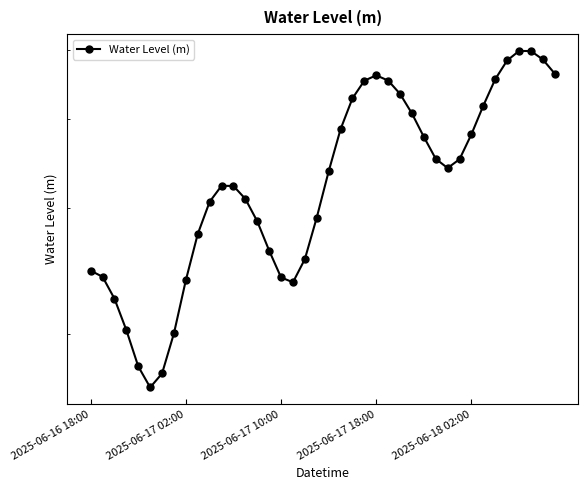

List the labels in order of value, largest first.

36, 37, 38, 35, 39, 24, 34, 25, 23, 26, 22, 33, 27, 21, 32, 28, 29, 31, 30, 20, 11, 12, 13, 10, 19, 14, 9, 15, 18, 2025-06-16 18:00, 2025-06-17 02:00, 16, 8, 17, 2025-06-17 10:00, 2025-06-17 18:00, 7, 2025-06-18 02:00, 6, 5